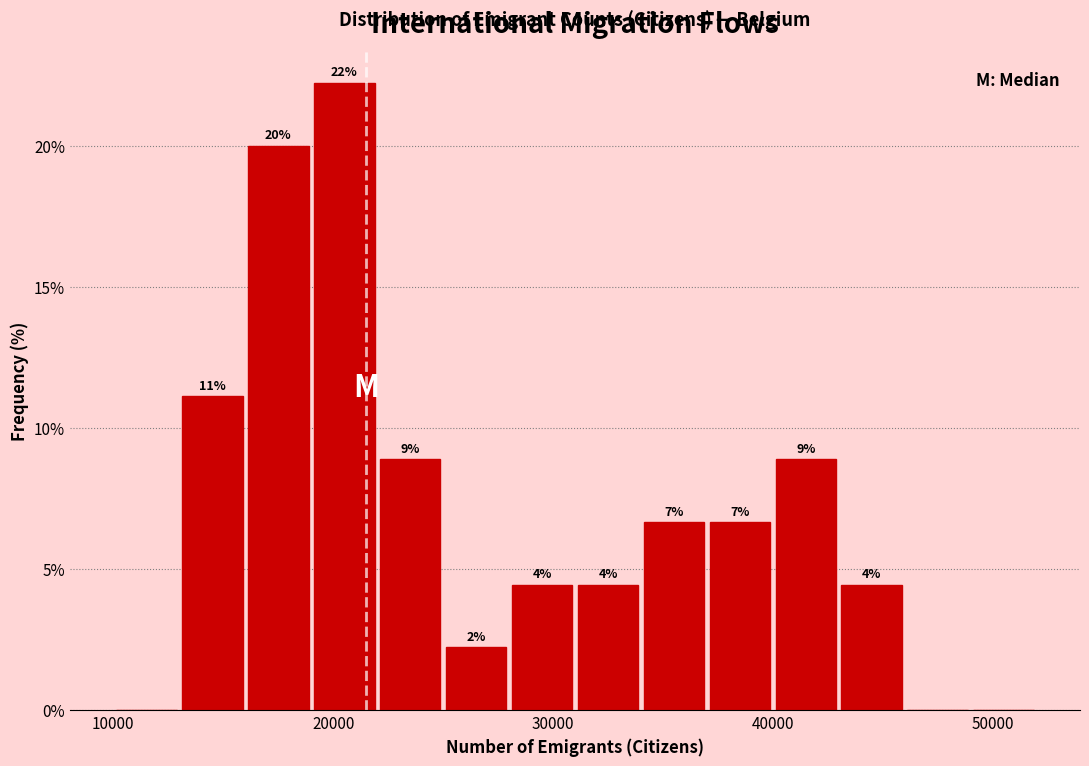

Read against the x-axis, roughly where is the centre of the tallest bar?

21000